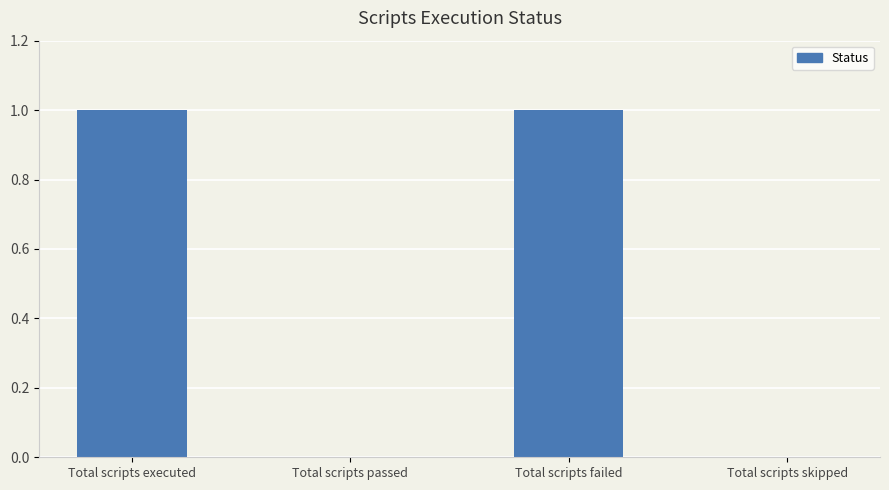

Is it true that the value at Total scripts passed is 0?

True